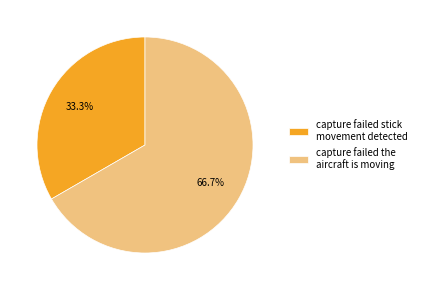

To the nearest percent, what is the difference between the largest and smallest slice percentages?

33%